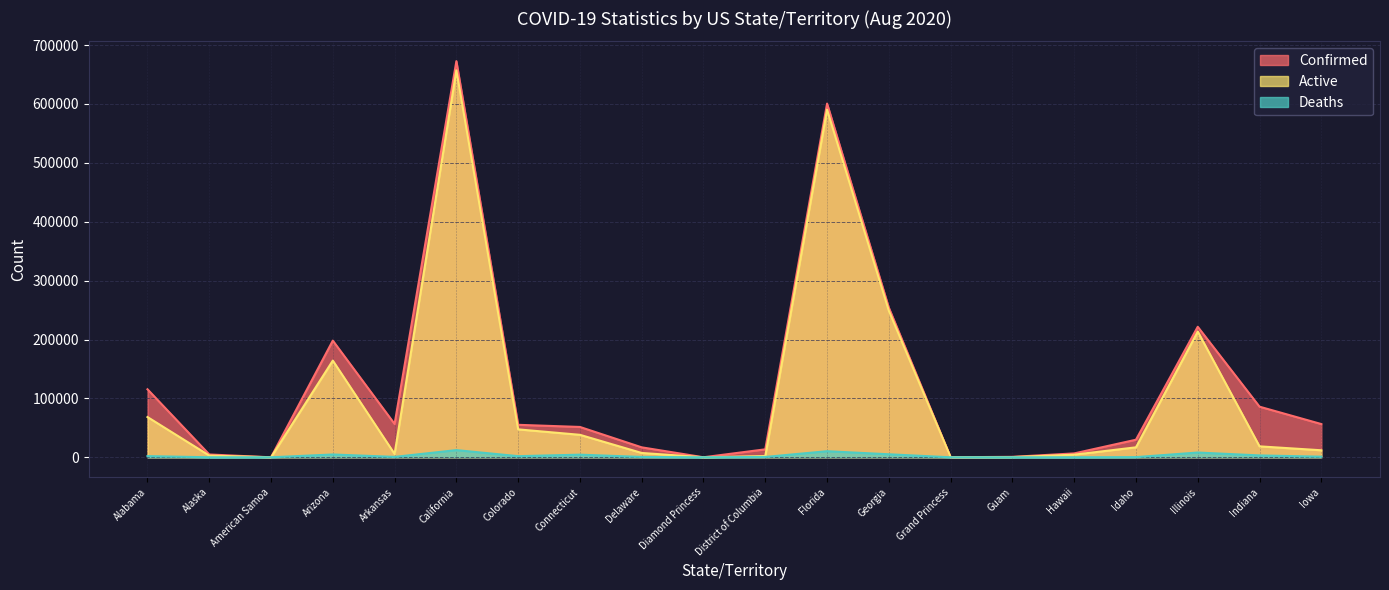

How many values in the Active series are below 16932?

10